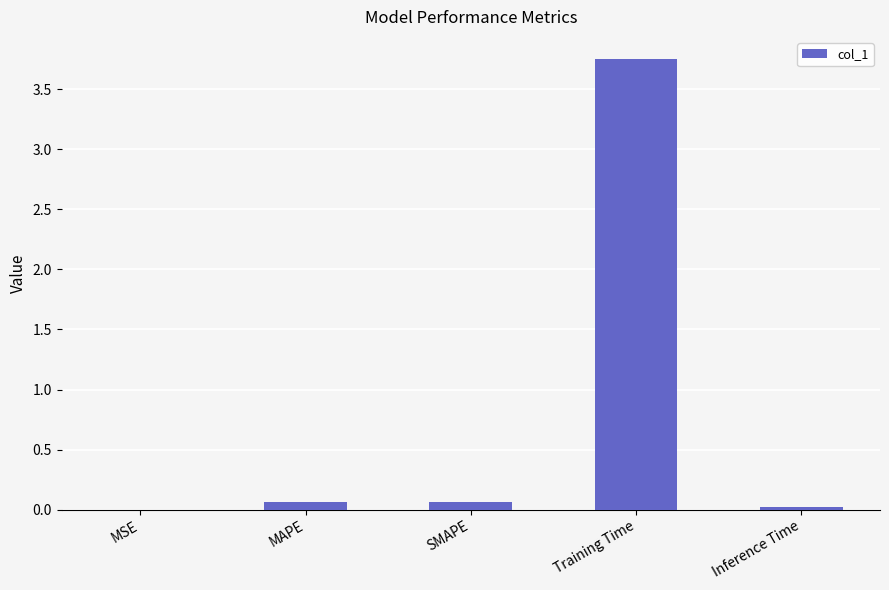

The value at MSE is 0.0. True or false?

True